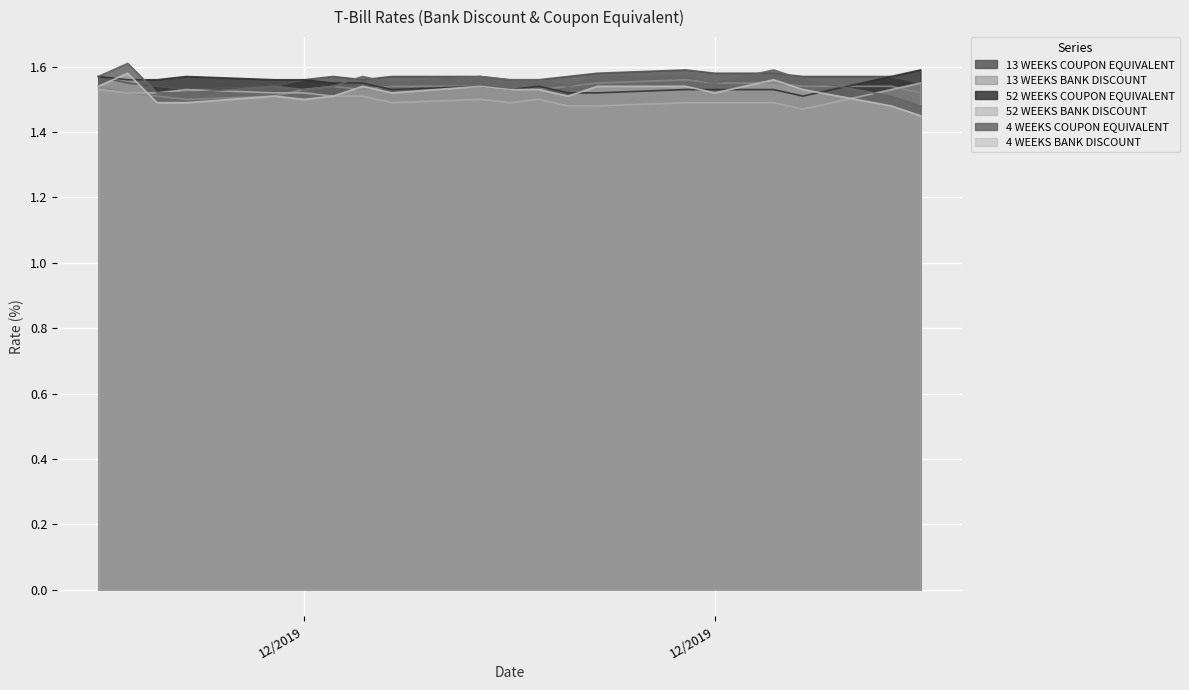

What position from the left is 12/11/2019?

14